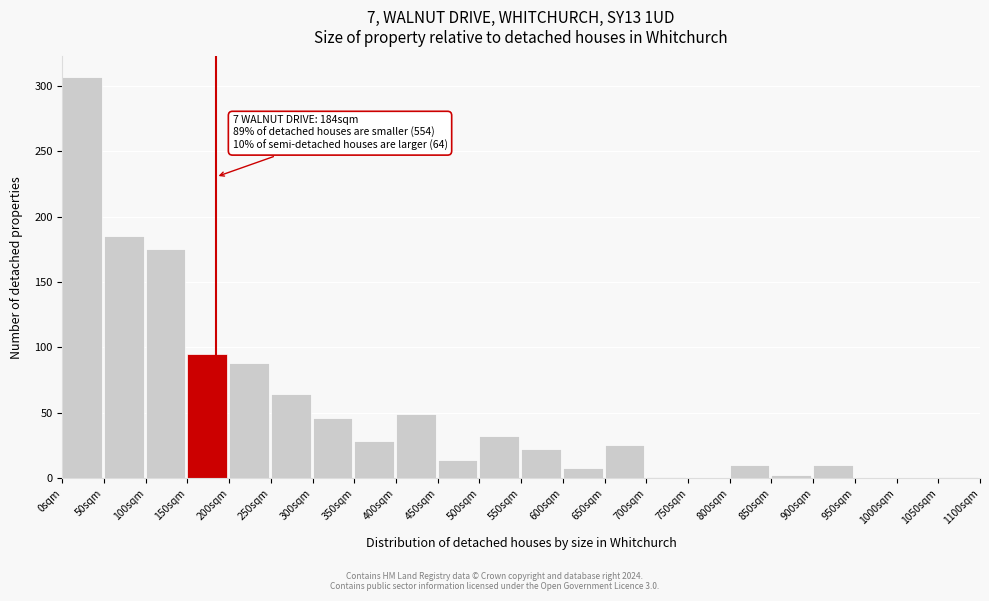

At which category does the chart reach its peak across all series?

0sqm